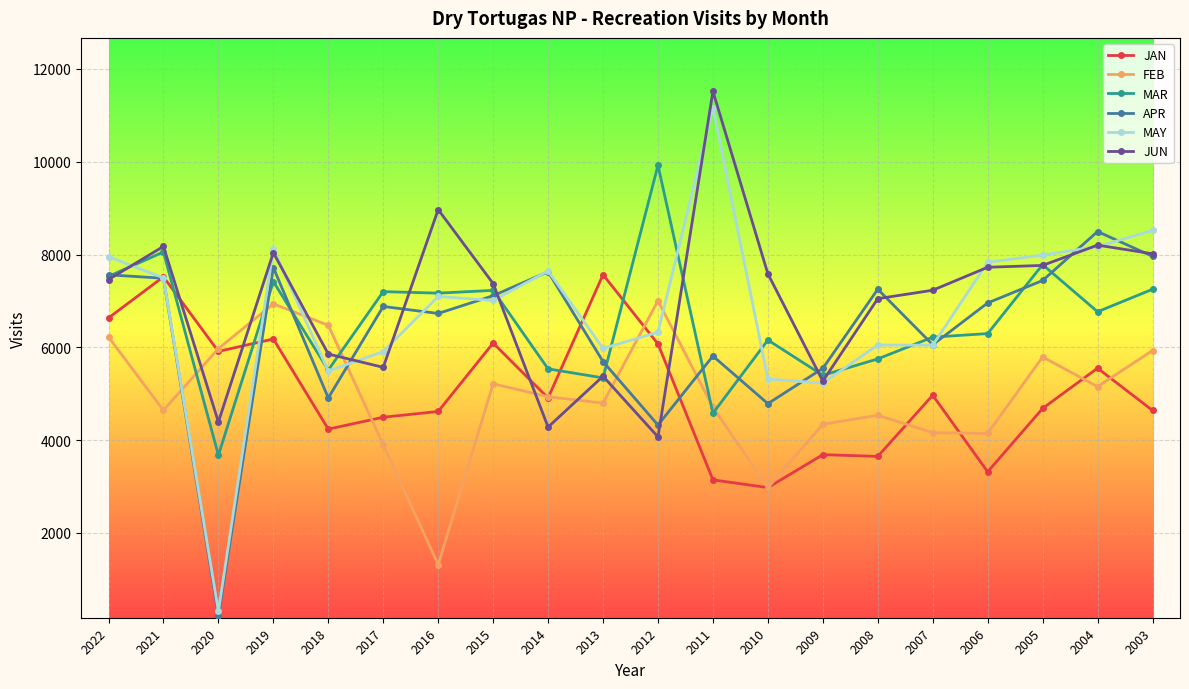

Is the value of APR at 2013 greater than the value of MAR at 2011?

Yes